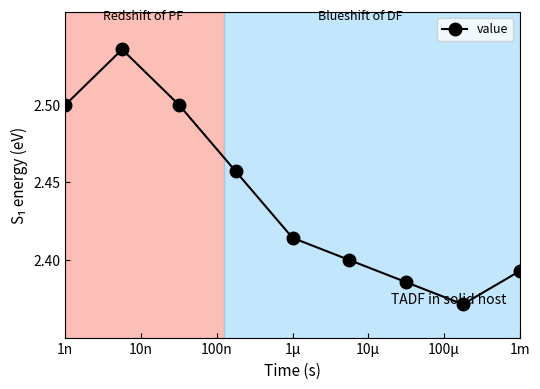

How many values are between 2 and 3?

9